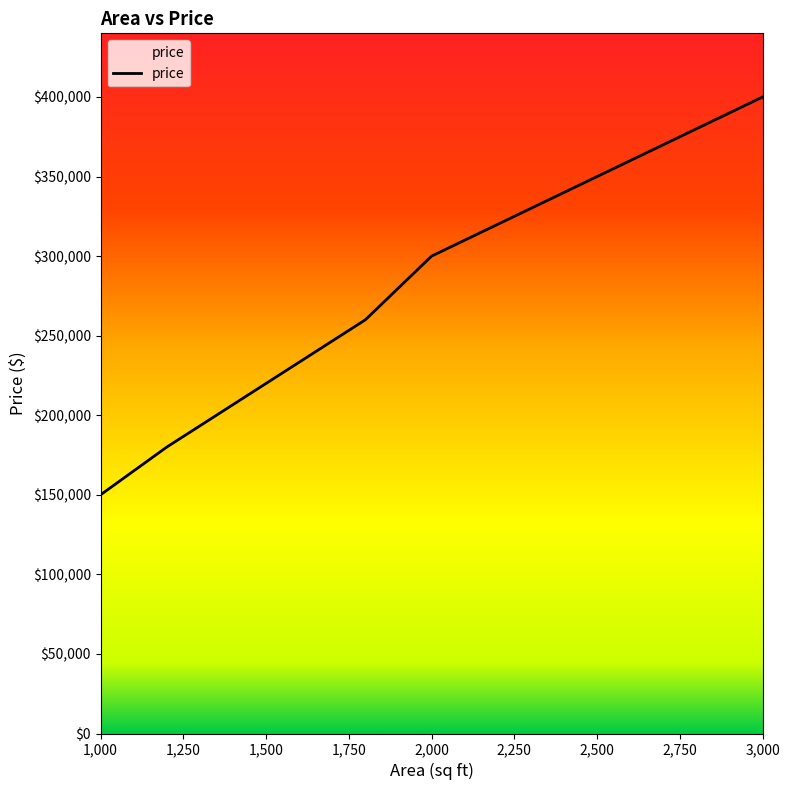

Does the chart have visible grid lines?

No